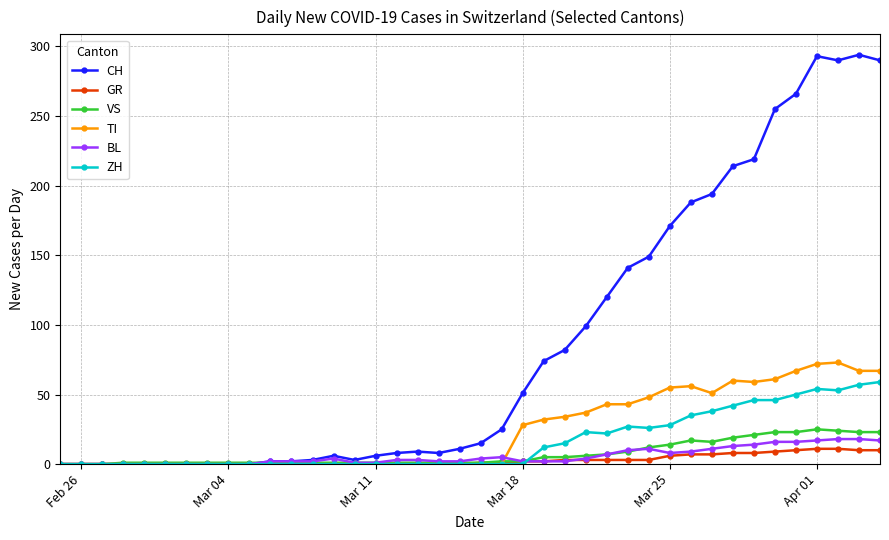

What is the difference between the maximum and minimum values in the GR series?

11